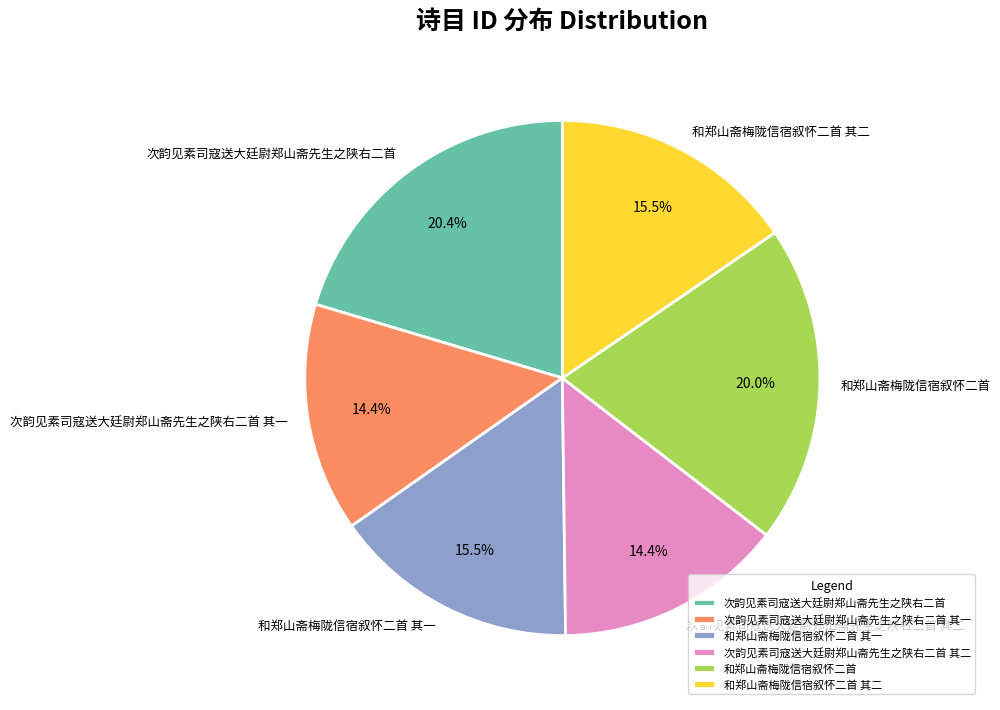

To the nearest percent, what percentage of the pie is 次韵见素司寇送大廷尉郑山斋先生之陕右二首 其二?

14%